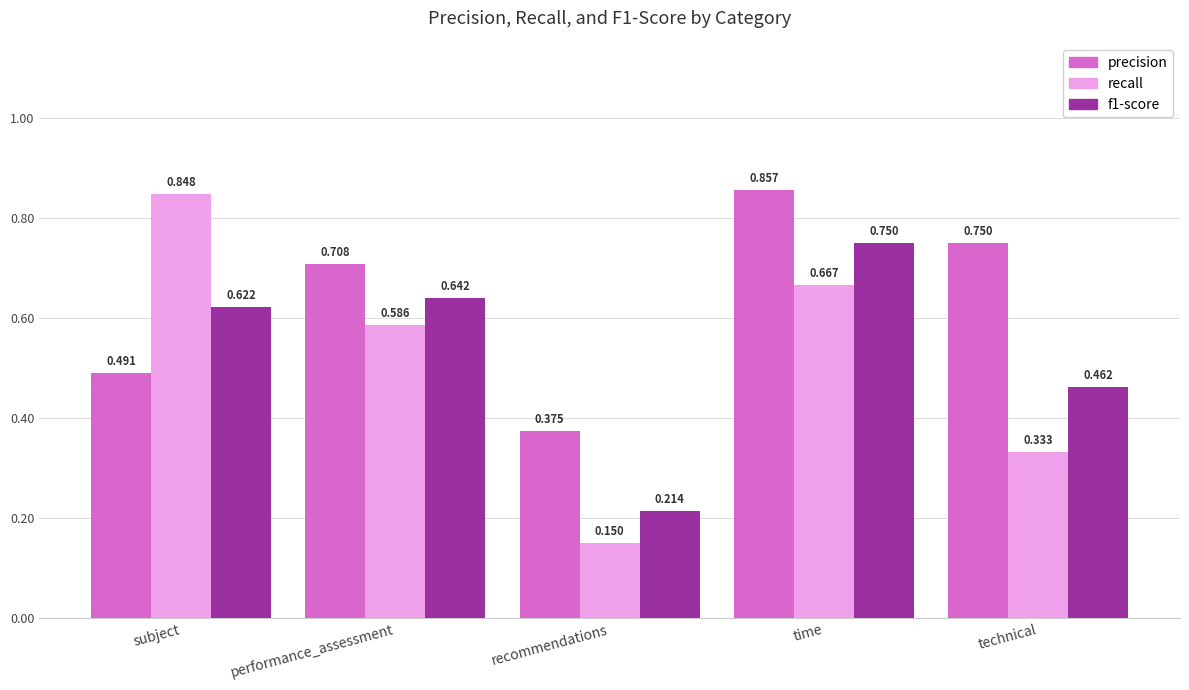

How many distinct data groups are displayed?

3